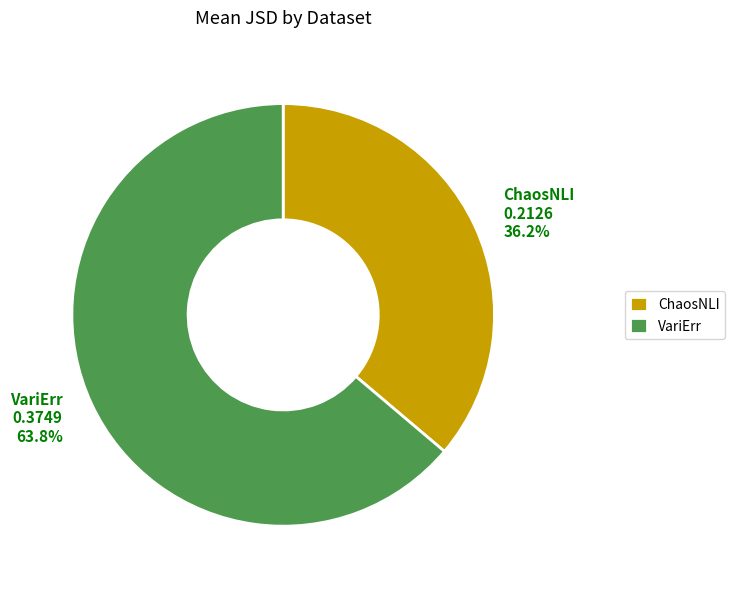

How many segments does this pie chart have?

2